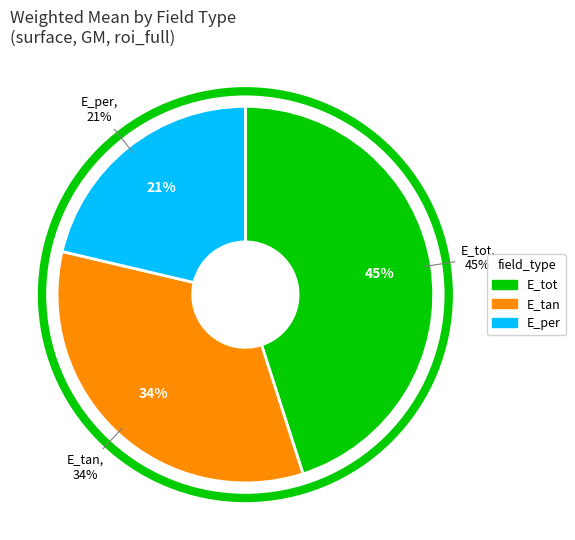

What is the largest slice in the pie chart?

E_tot